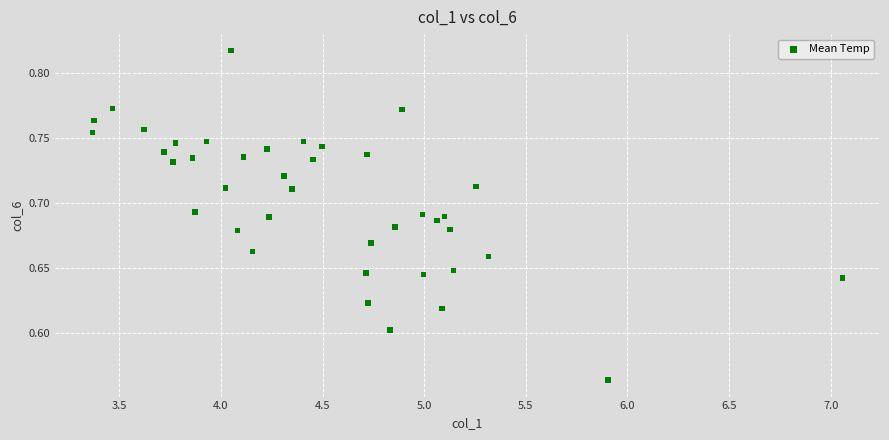

What is the range of Y values (max minus min)?

0.3